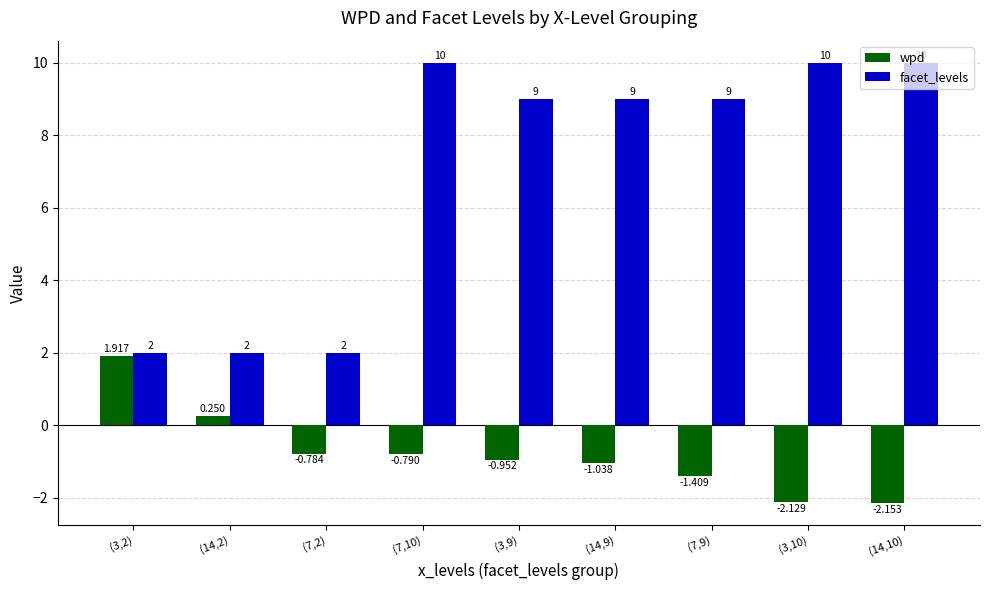

Which series has the widest spread of values?

facet_levels